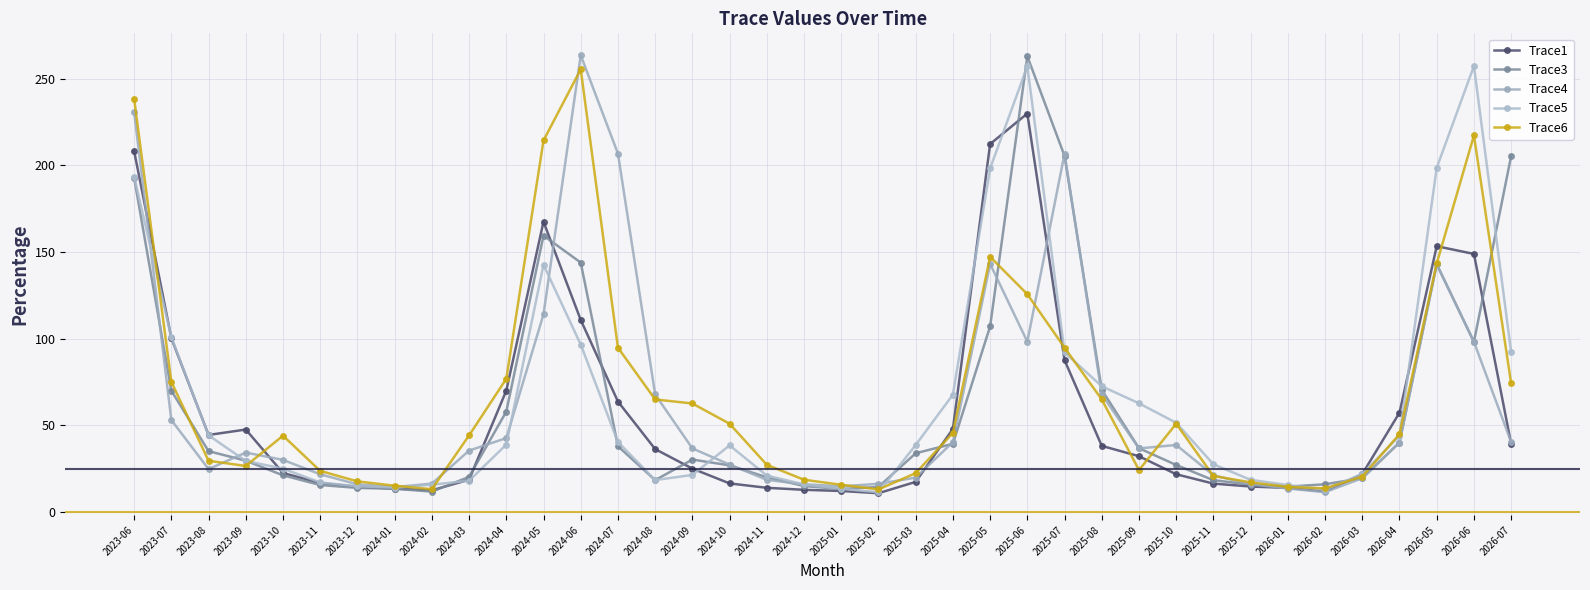

After their last crossing, which series has the higher values: Trace4 or Trace6?

Trace6